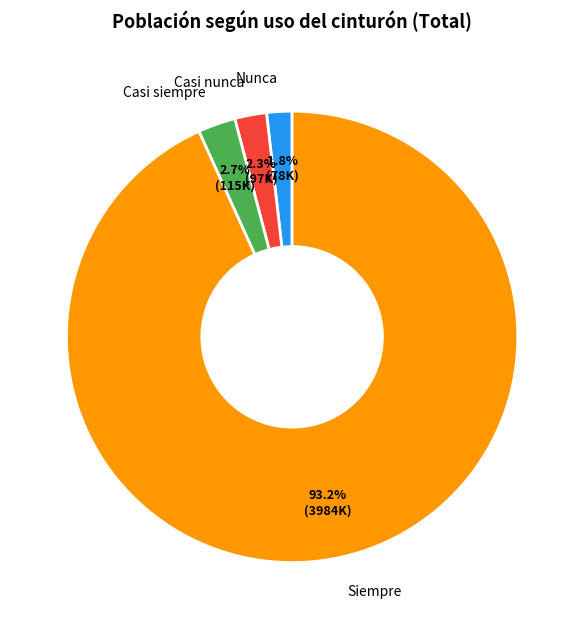

What percentage is the Casi siempre slice, to the nearest percent?

3%